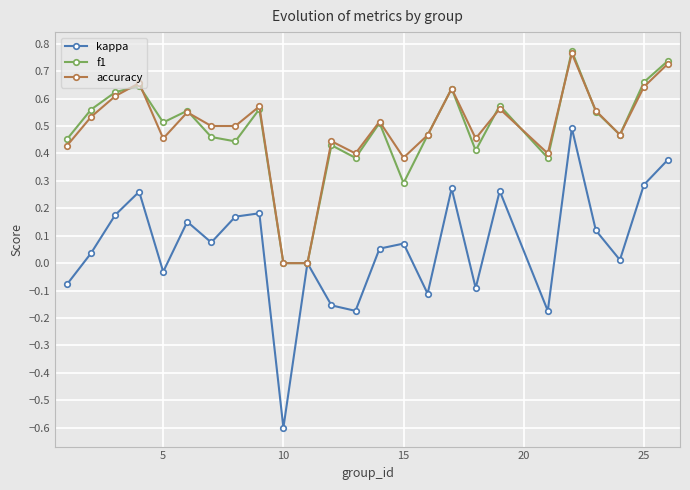

What is the smallest value displayed?

-0.6